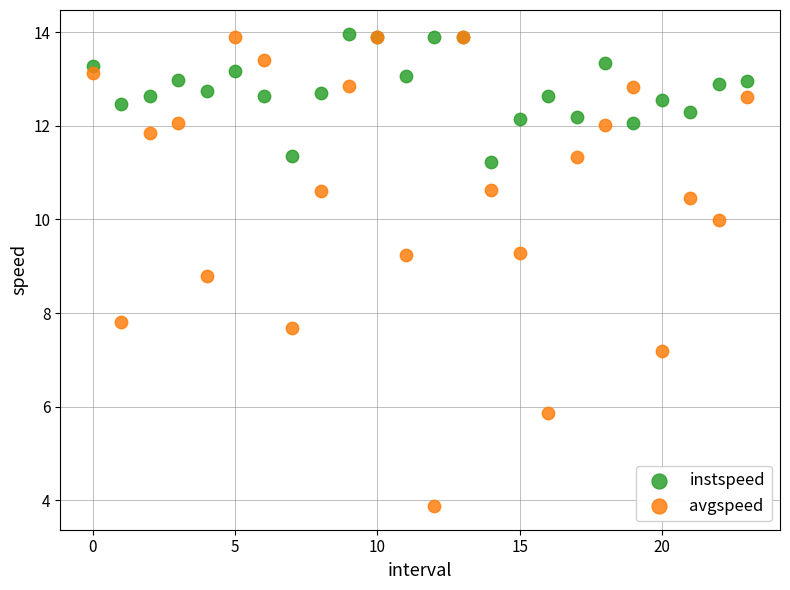

In the avgspeed series, what Y value is closest to 8?

7.8